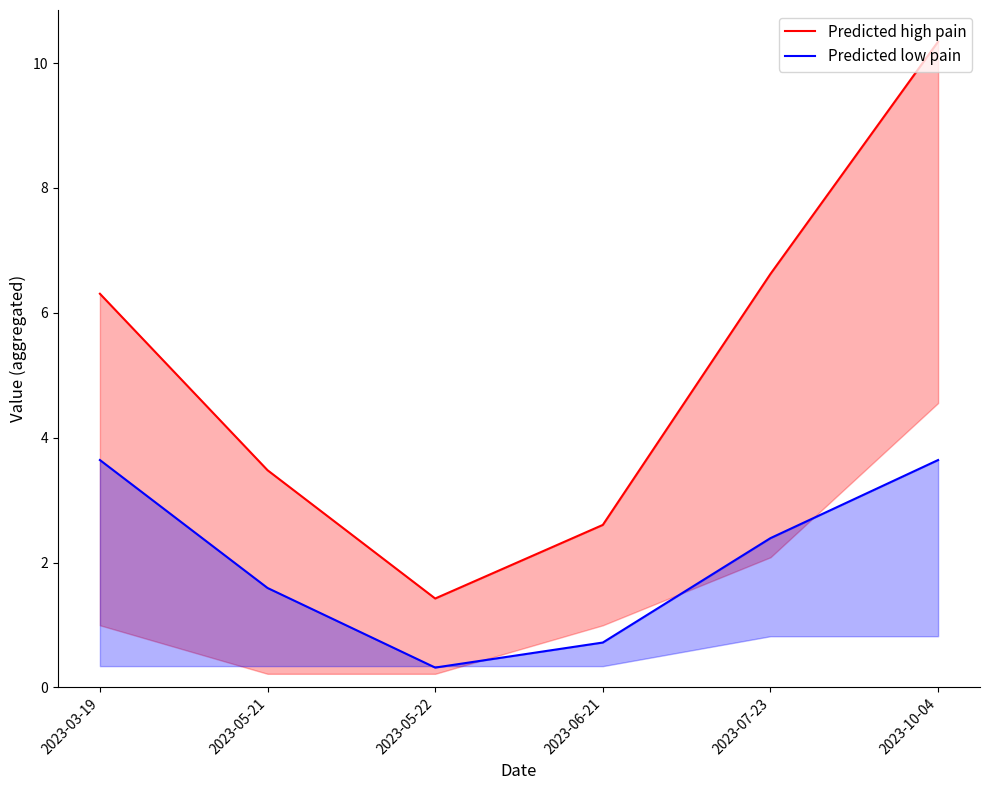

Which series has the widest spread of values?

Predicted high pain